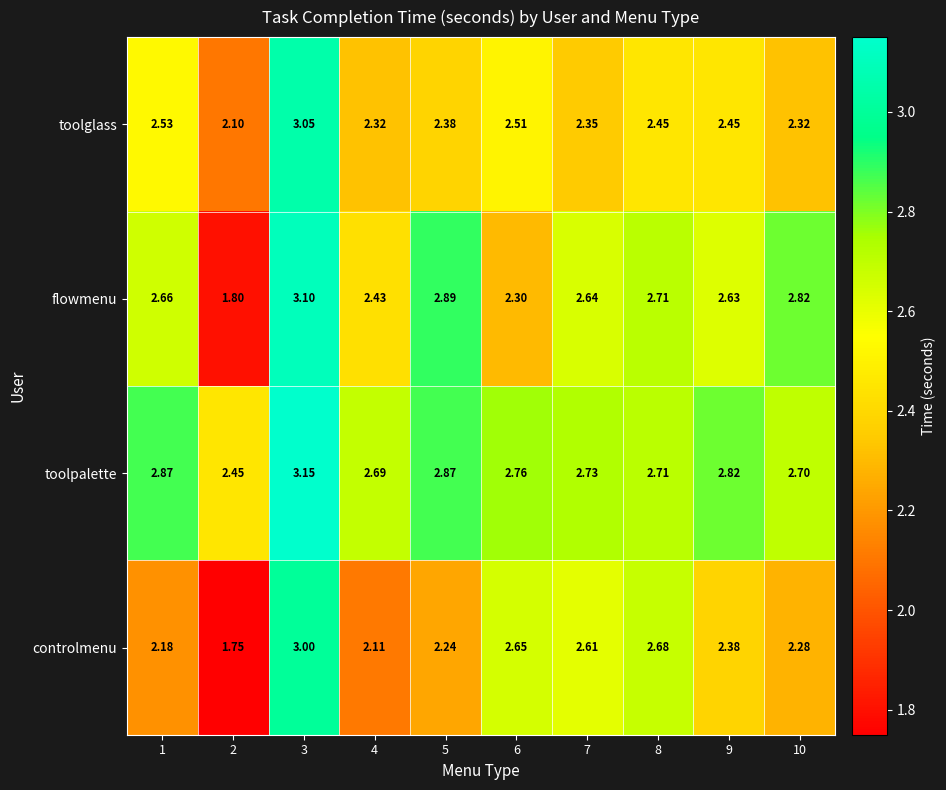

List the series in order of their peak value, lowest first.

controlmenu, toolglass, flowmenu, toolpalette